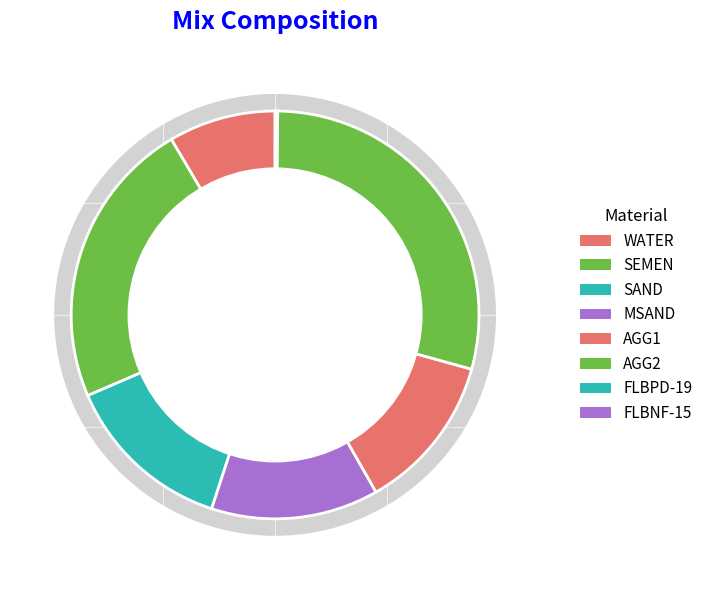

Is FLBPD-19 the majority of the pie?

No